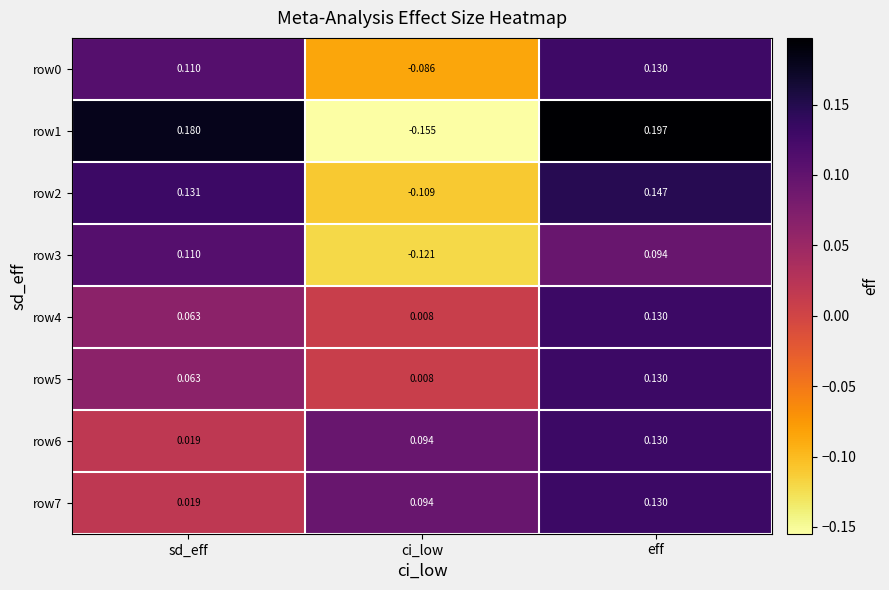

Rank the categories by row2 value from highest to lowest.

eff, sd_eff, ci_low